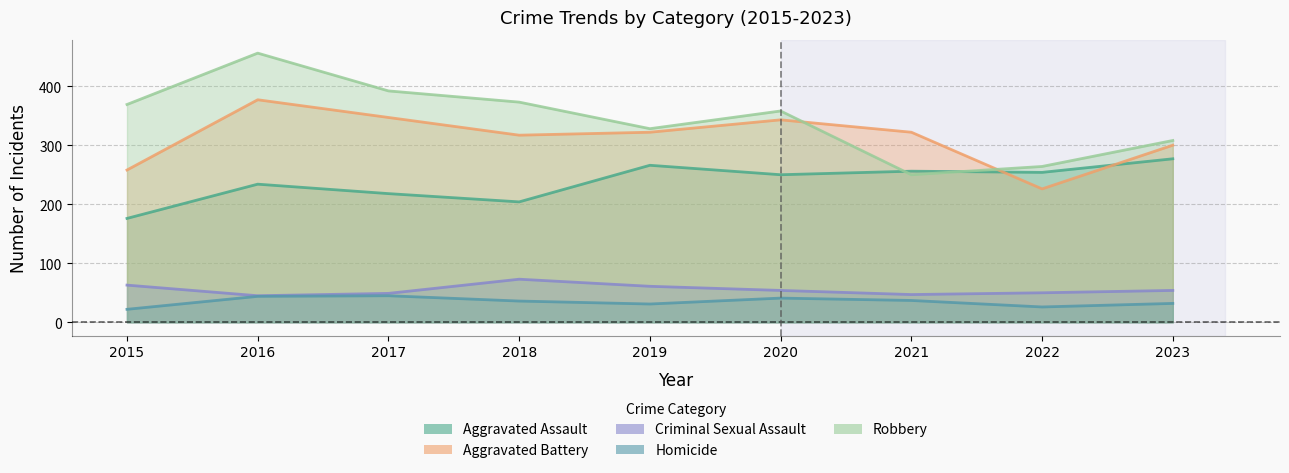

What is the sum of all Criminal Sexual Assault values?

496